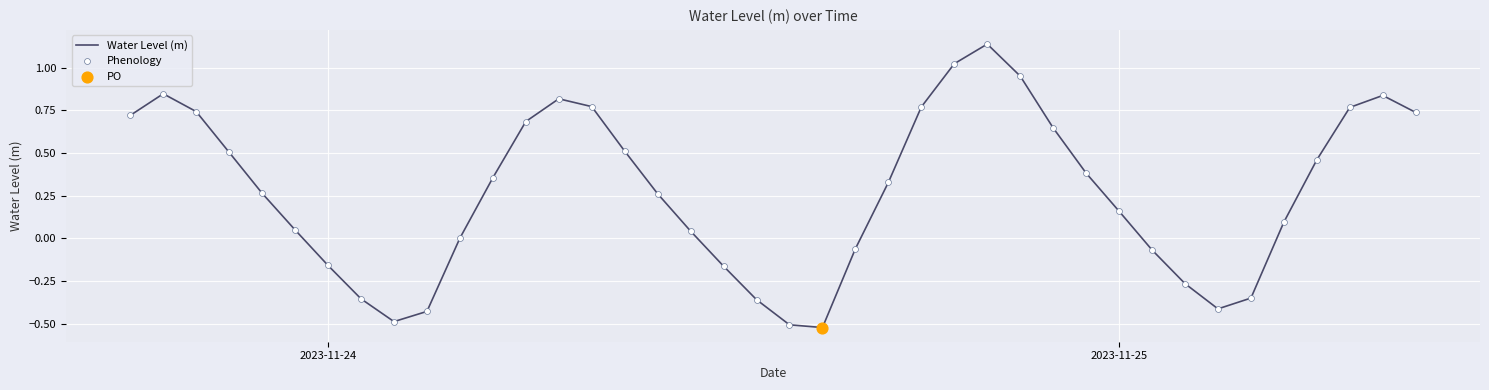

Does the chart have visible grid lines?

Yes